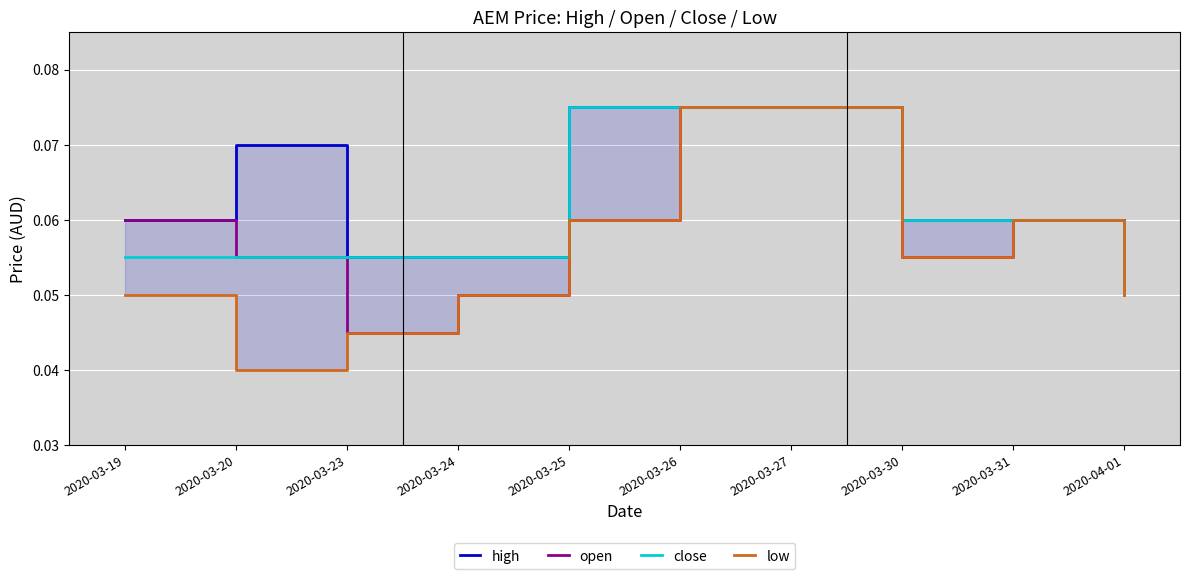

Rank the categories by close value from highest to lowest.

2020-03-25, 2020-03-26, 2020-03-27, 2020-03-30, 2020-03-31, 2020-03-19, 2020-03-20, 2020-03-23, 2020-03-24, 2020-04-01